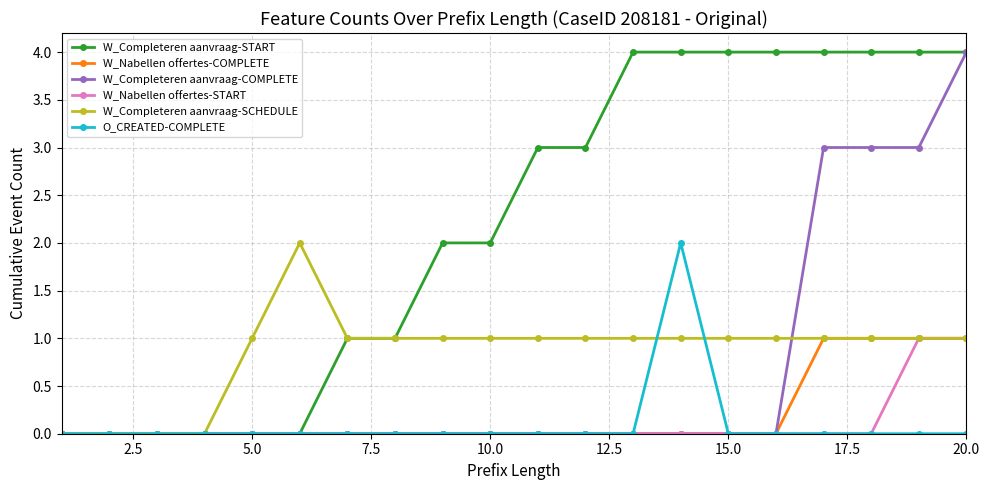

What is the value of the W_Completeren aanvraag-START point at the 11th from the left?

3